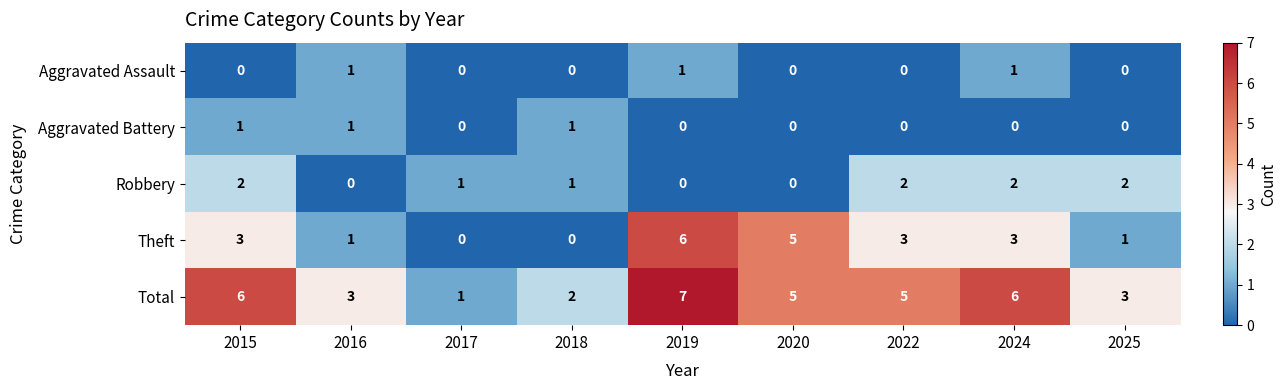

Count the Robbery values in the range 0 to 2.

9